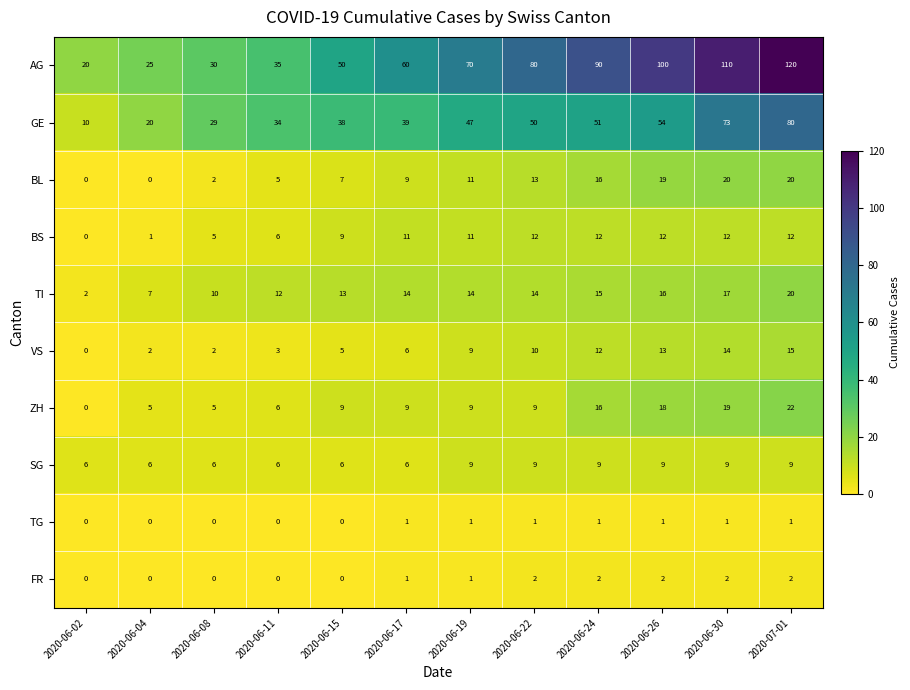

What is the difference between the maximum and minimum values in the ZH series?

22